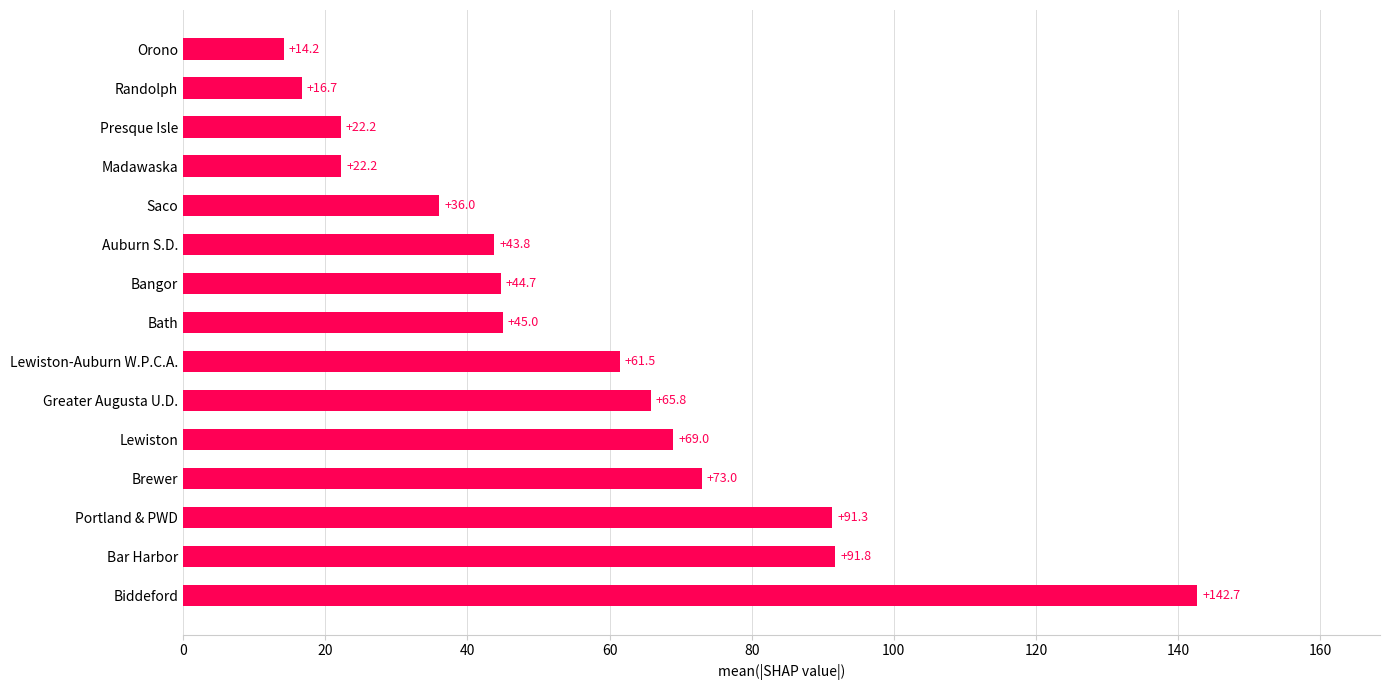

Where is the data nearest to the value 78?

Brewer